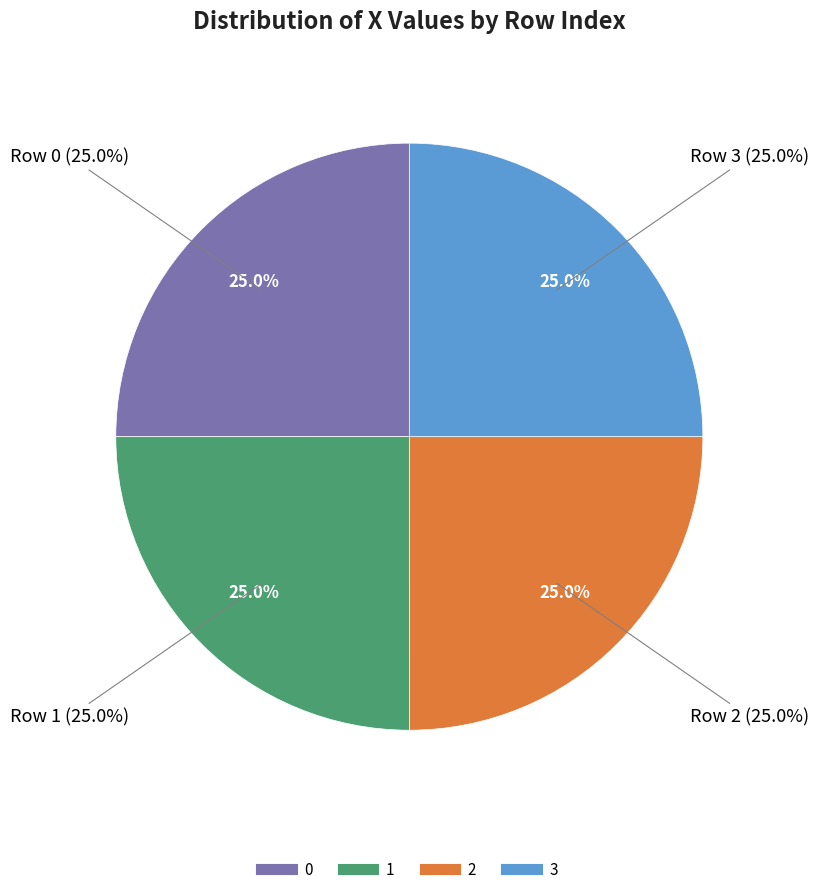

Count the number of slices in the pie.

4